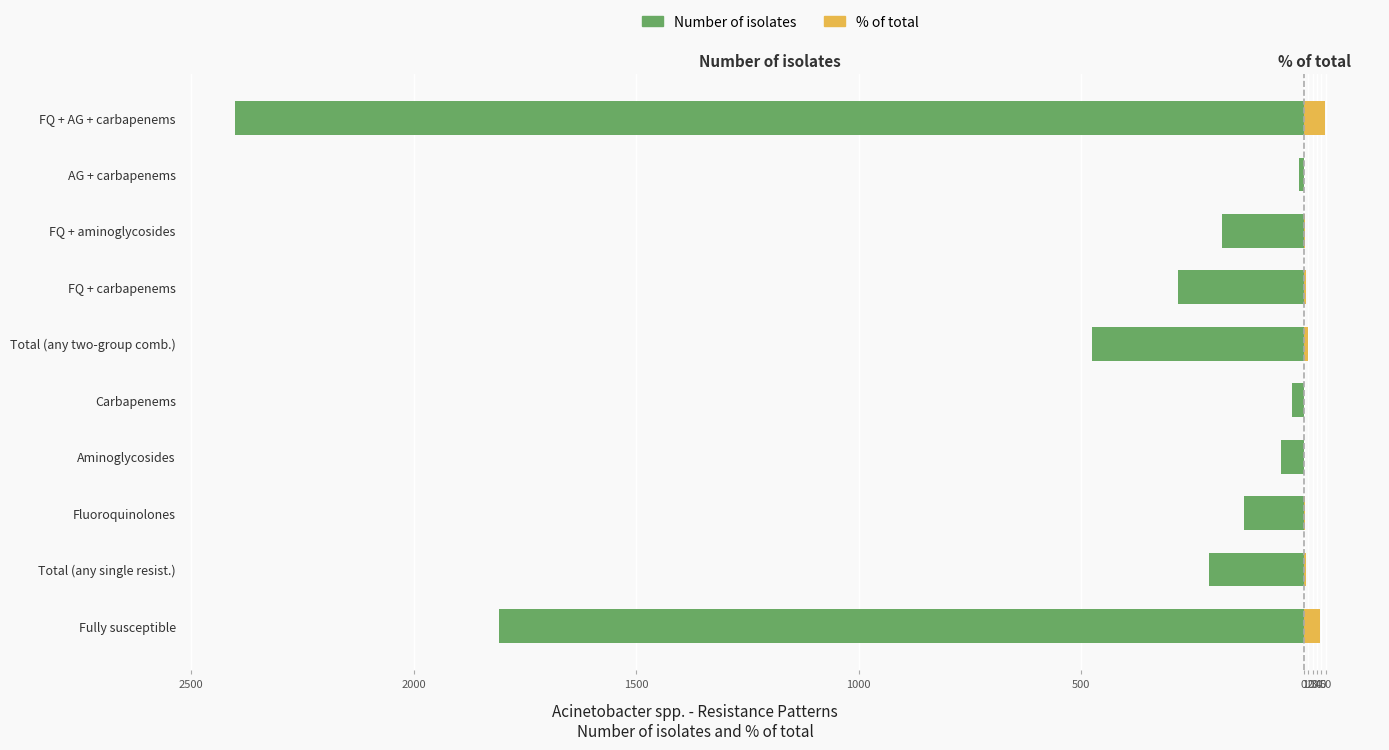

Is it true that % of total equals 2.0 at Total (any single resist.)?

False